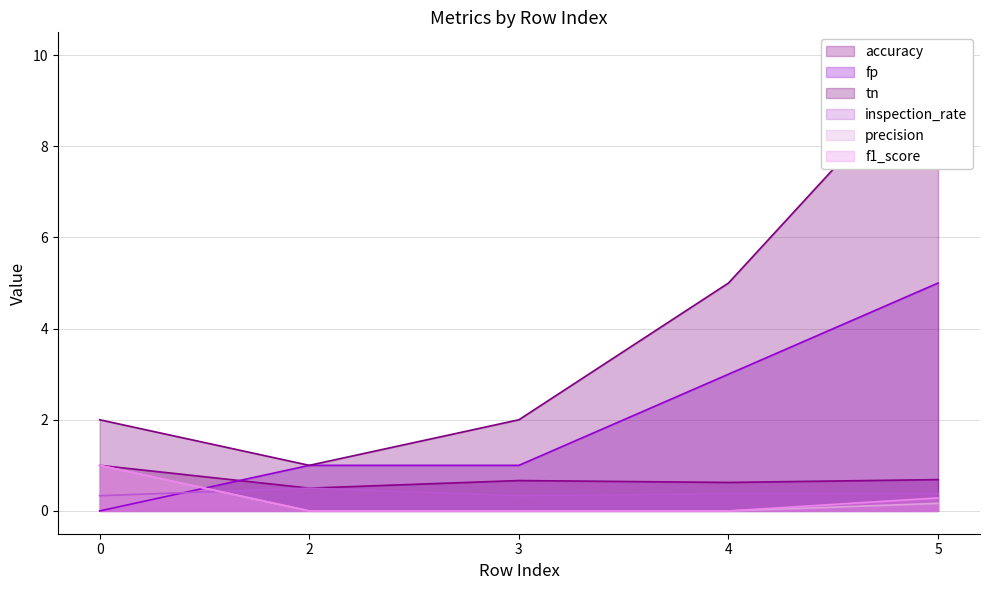

How many lines are shown in the chart?

6